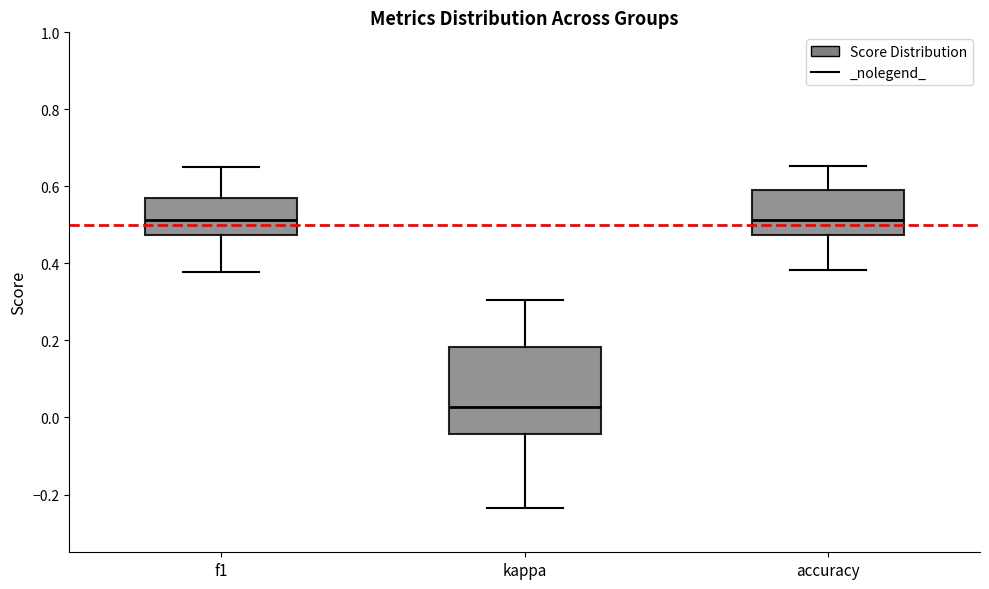

Reading left to right, transcribe this box plot: for each box, give where its median line is, the range the box spans, and where its two whiskers end, as read against the y-axis. The values are not printed on the chart, so give them approximately, as read against the axis.

f1: median 0.52, box 0.48 to 0.56, whiskers 0.38 to 0.66
kappa: median 0.02, box -0.04 to 0.18, whiskers -0.24 to 0.30
accuracy: median 0.52, box 0.48 to 0.60, whiskers 0.38 to 0.66